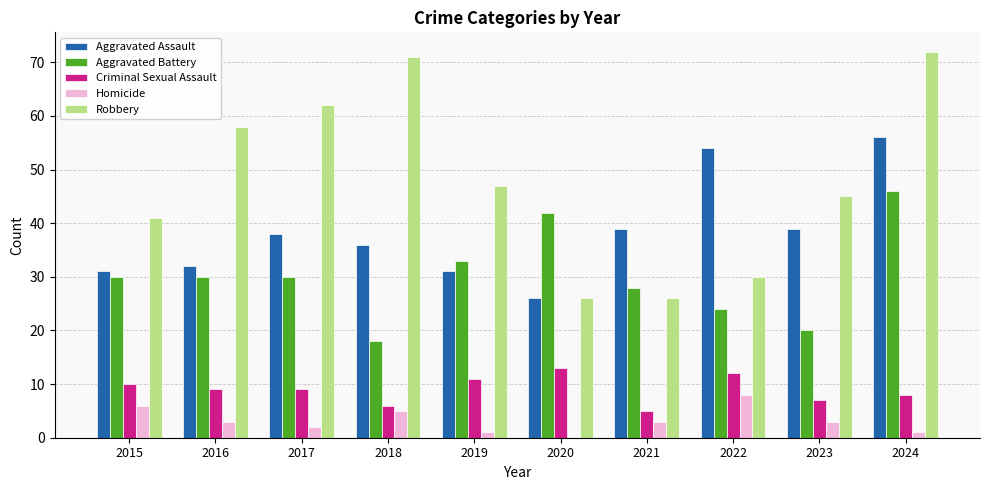

What is the average value of the Aggravated Battery series?

30